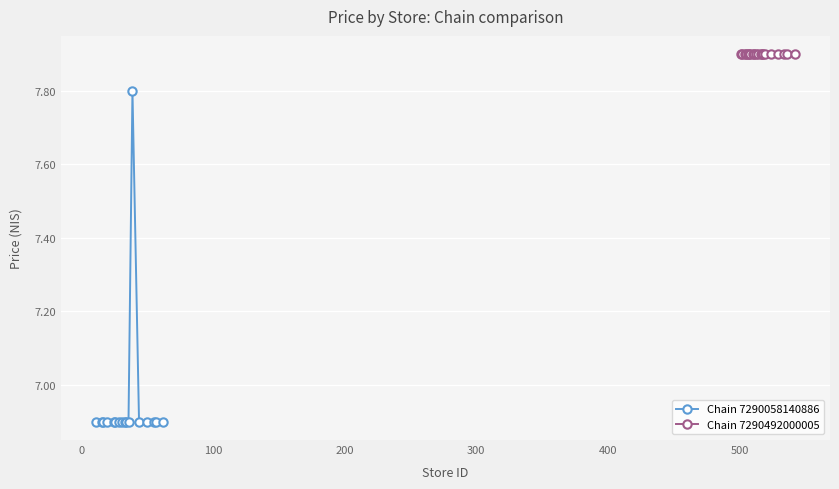

What is the value of the Chain 7290058140886 point at the 9th from the left?

6.9